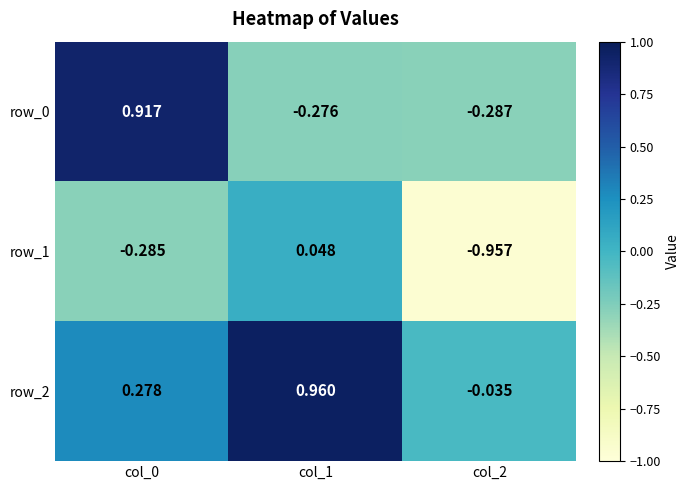

How many values in the row_2 series exceed 0?

2